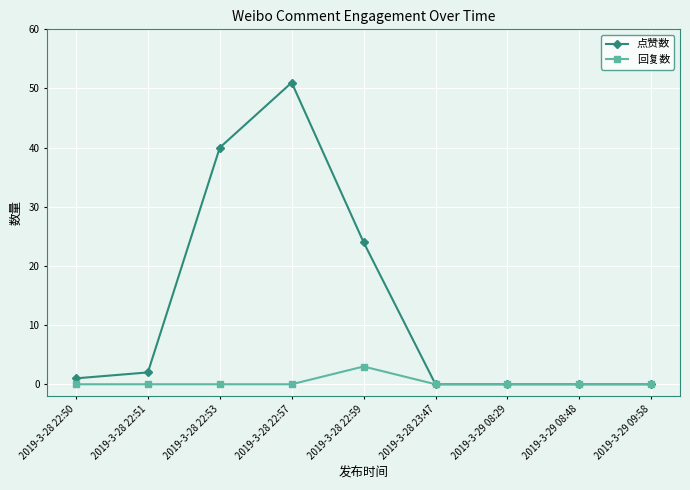

At how many categories does at least one series exceed 34?

2